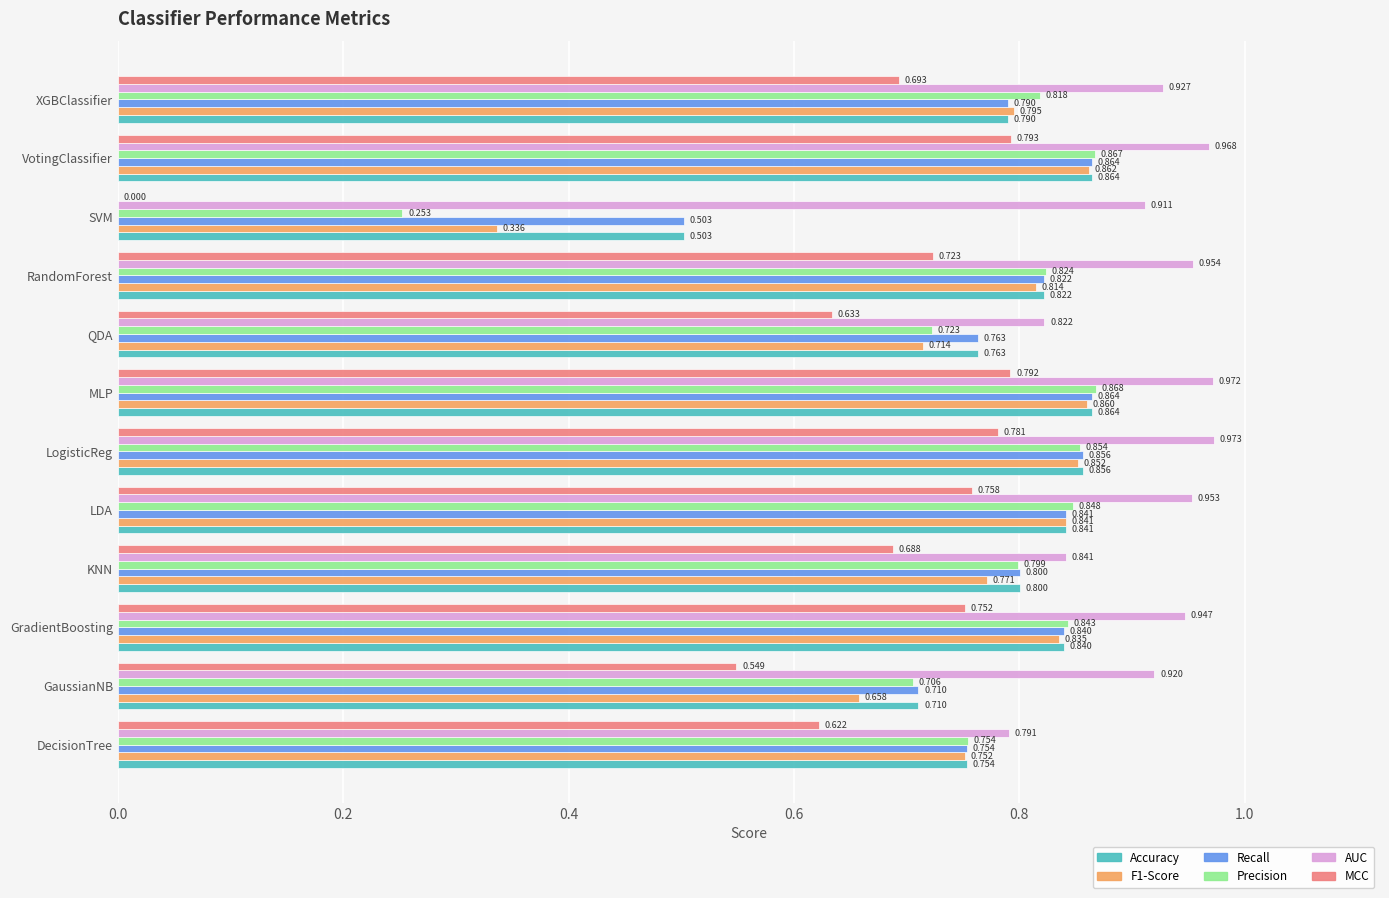

How many data points does each series have?

12